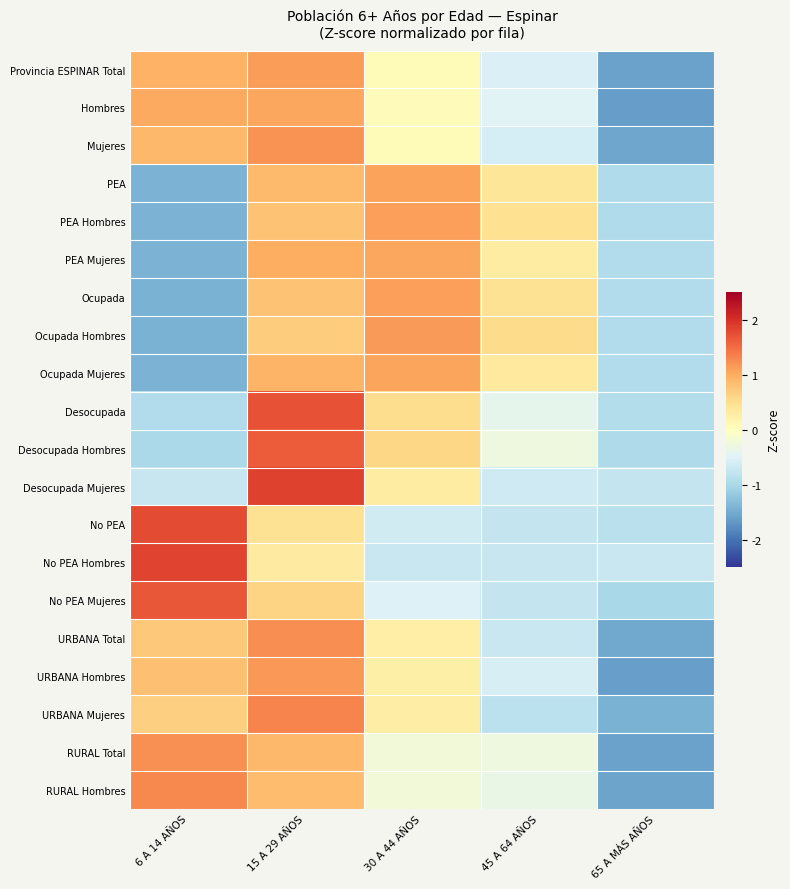

At which category is the sum across all series the highest?

15 A 29 AÑOS